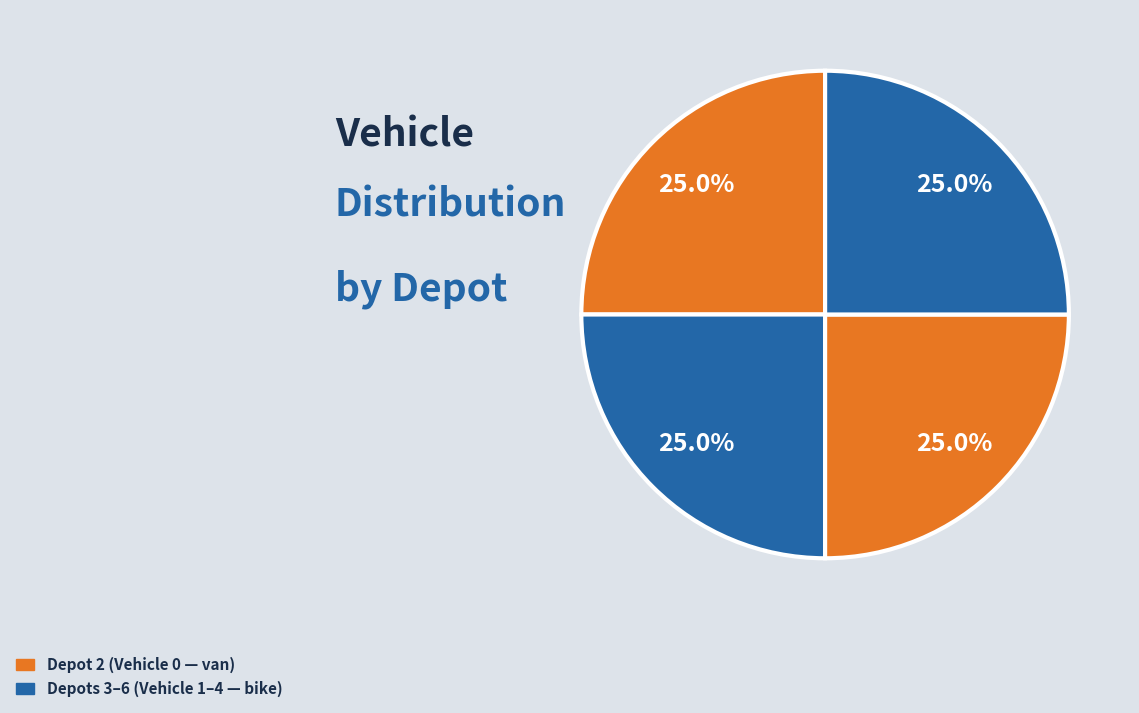

Which slice is the smallest?

Depot 2